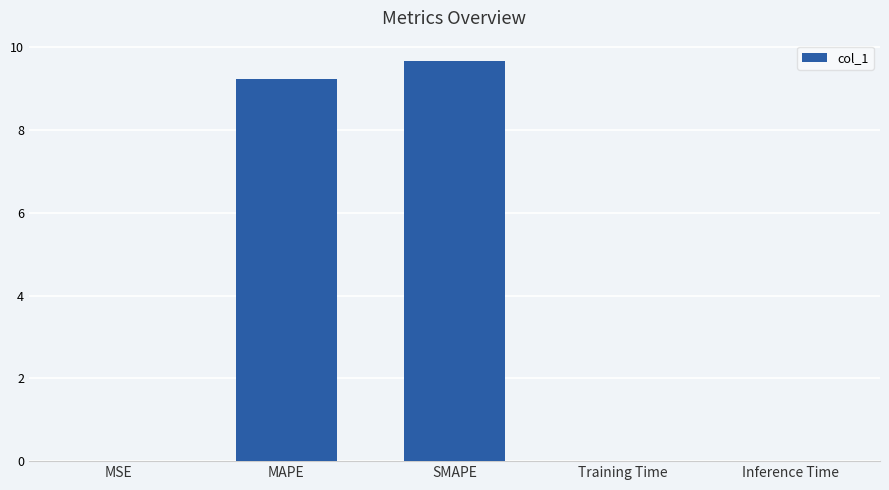

The value at Training Time is 0.0. True or false?

True